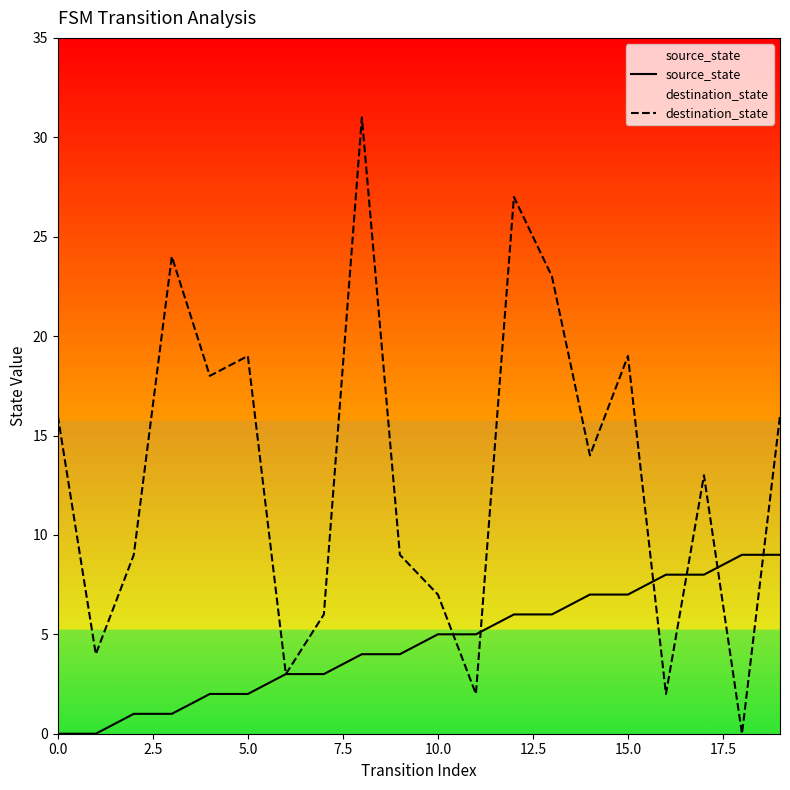

Does the chart have visible grid lines?

No